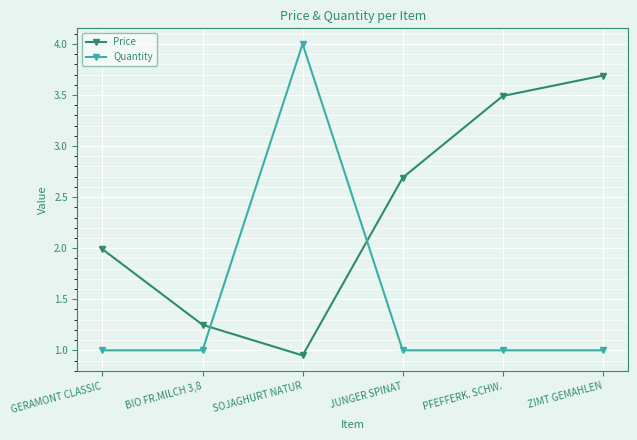

Which category has the highest value across all series?

SOJAGHURT NATUR